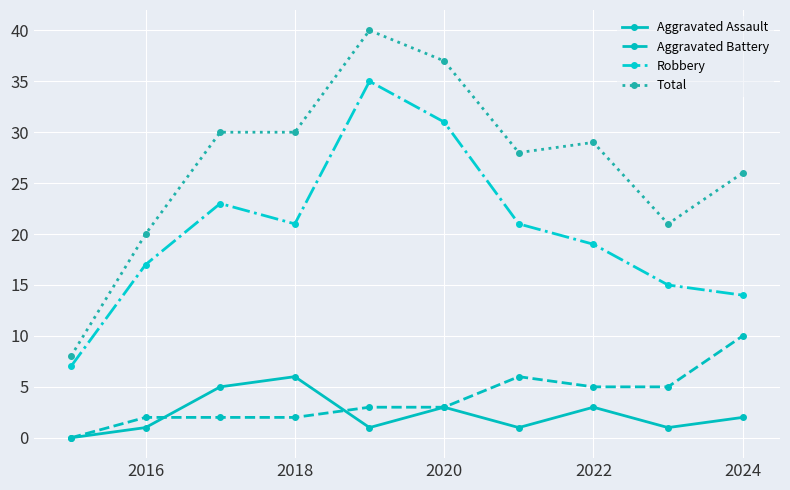

True or false: Aggravated Battery has more than 0 interior local peaks.

True